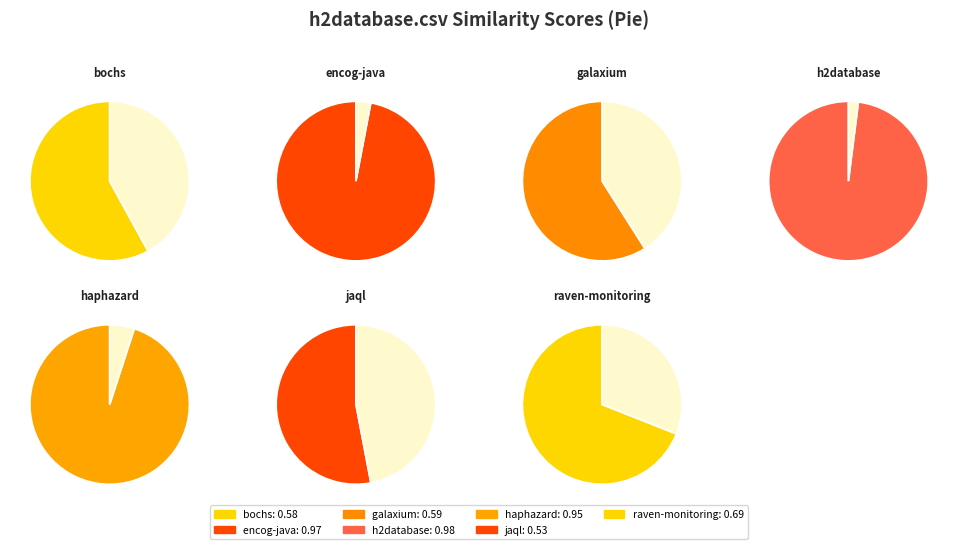

How many slices are in this pie chart?

7